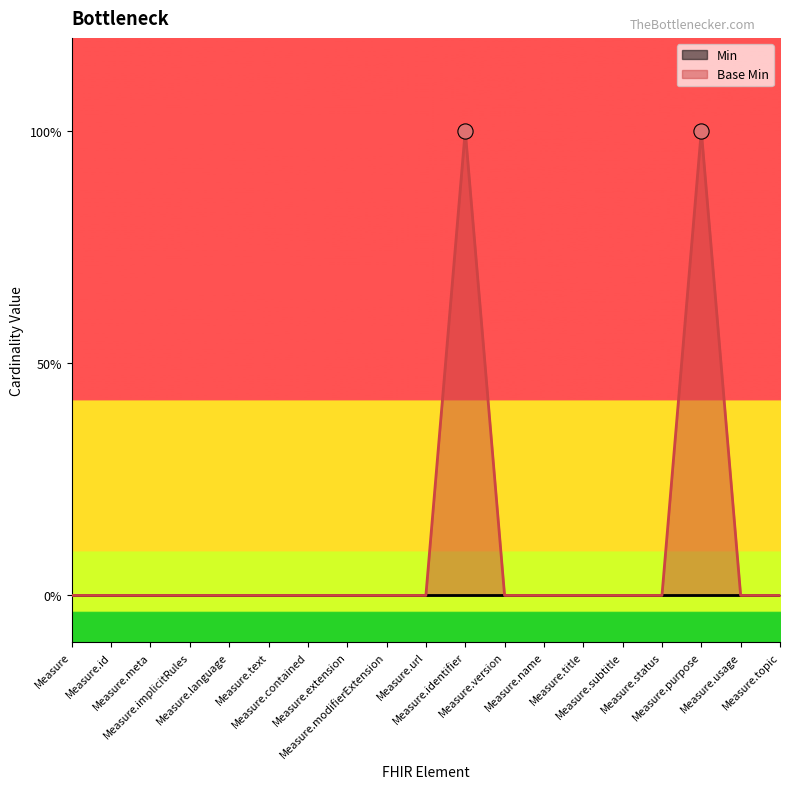

Between Measure.status and Measure.extension, which is larger?

Measure.status